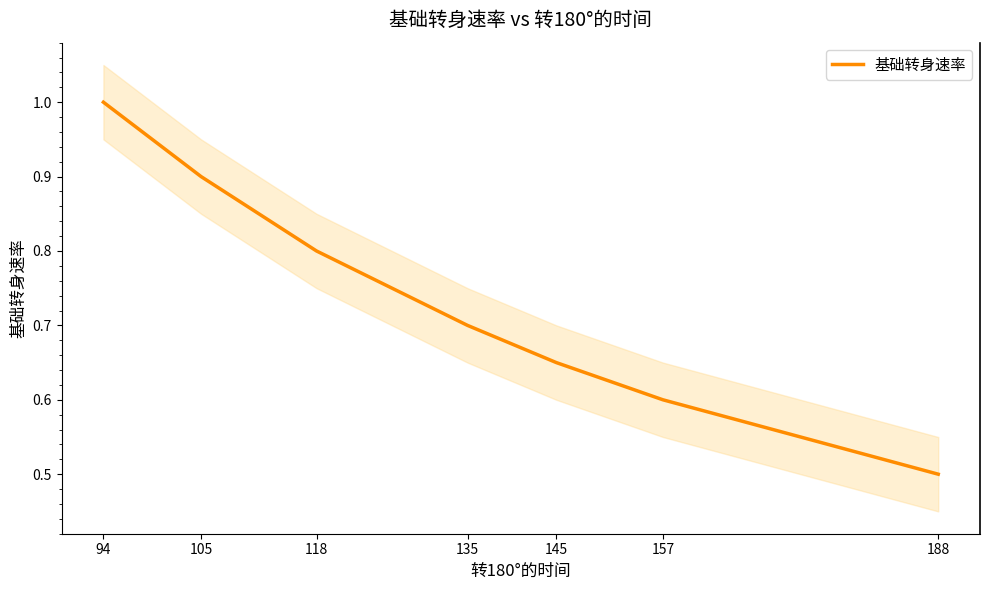

At which label is the value closest to 0?

188